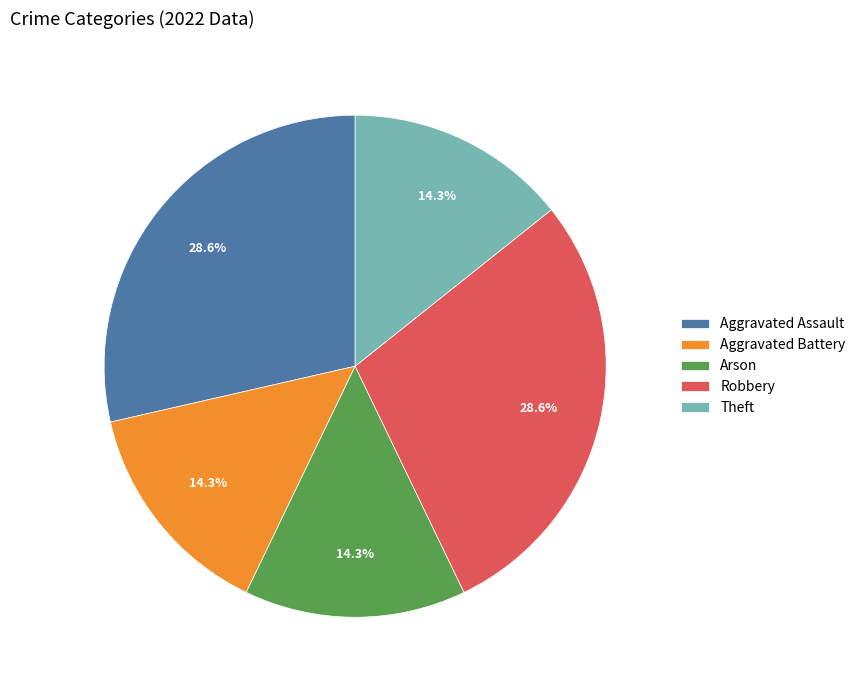

To the nearest percent, what is the difference between the largest and smallest slice percentages?

14%